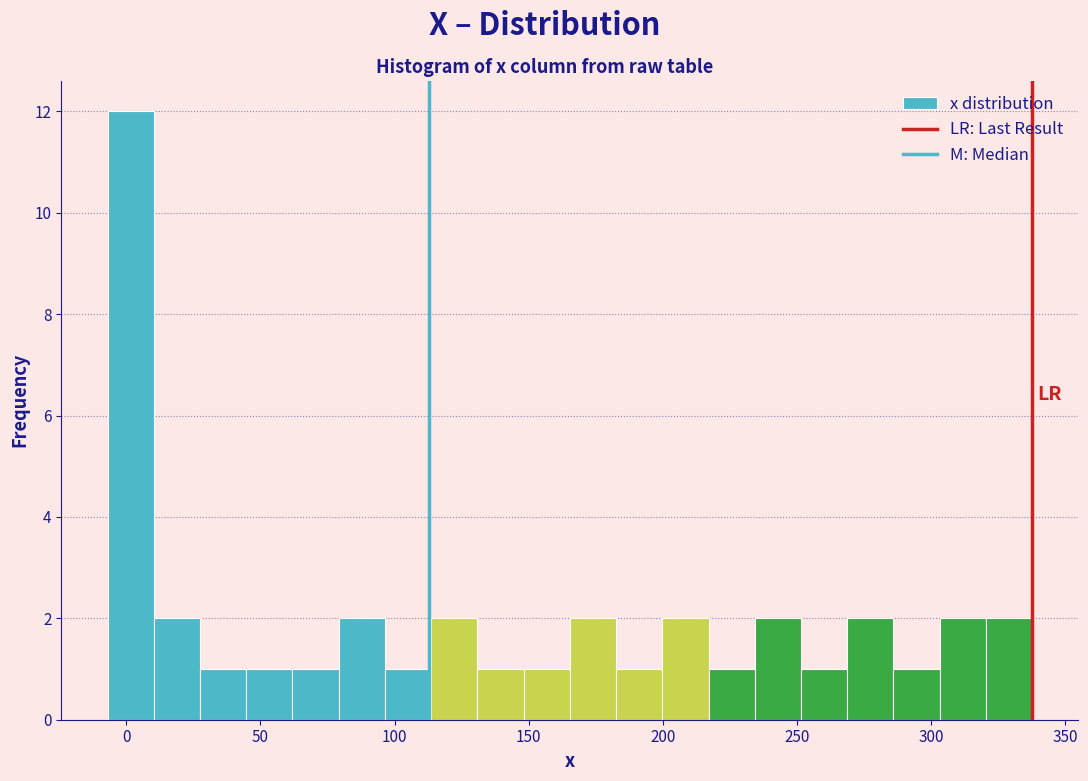

Around what value on the x-axis is the tallest bar? Give the approximate position of its centre, as read against the axis.

0